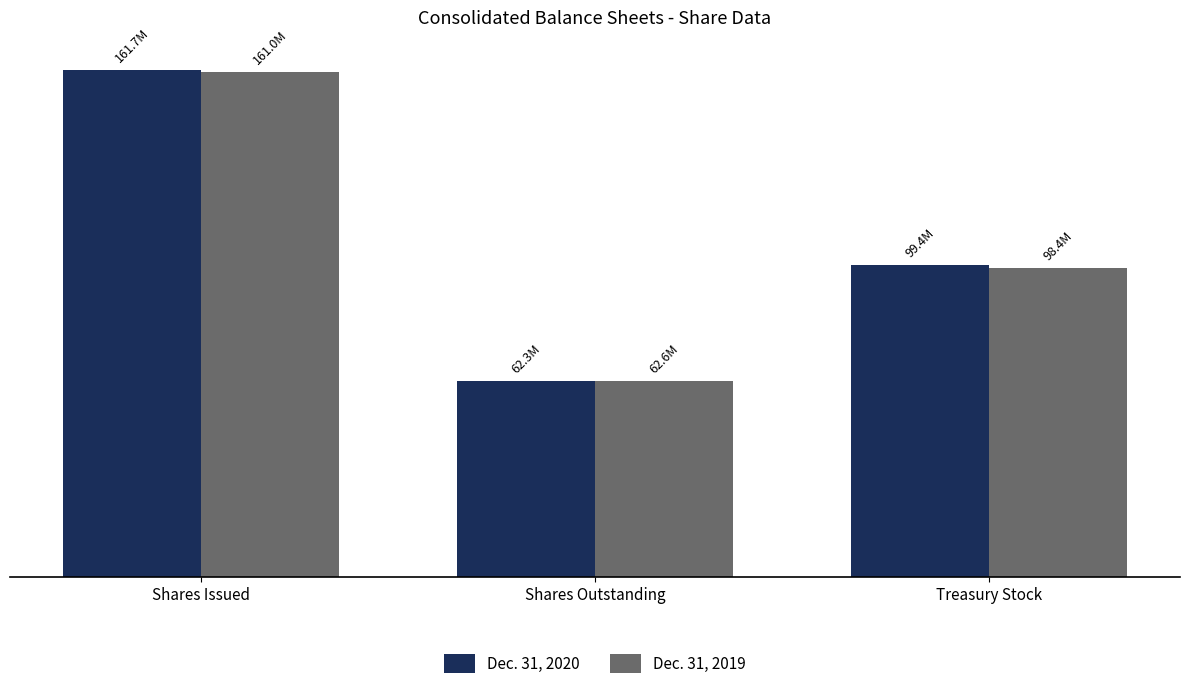

At which label does Dec. 31, 2019 reach its minimum?

Shares Outstanding